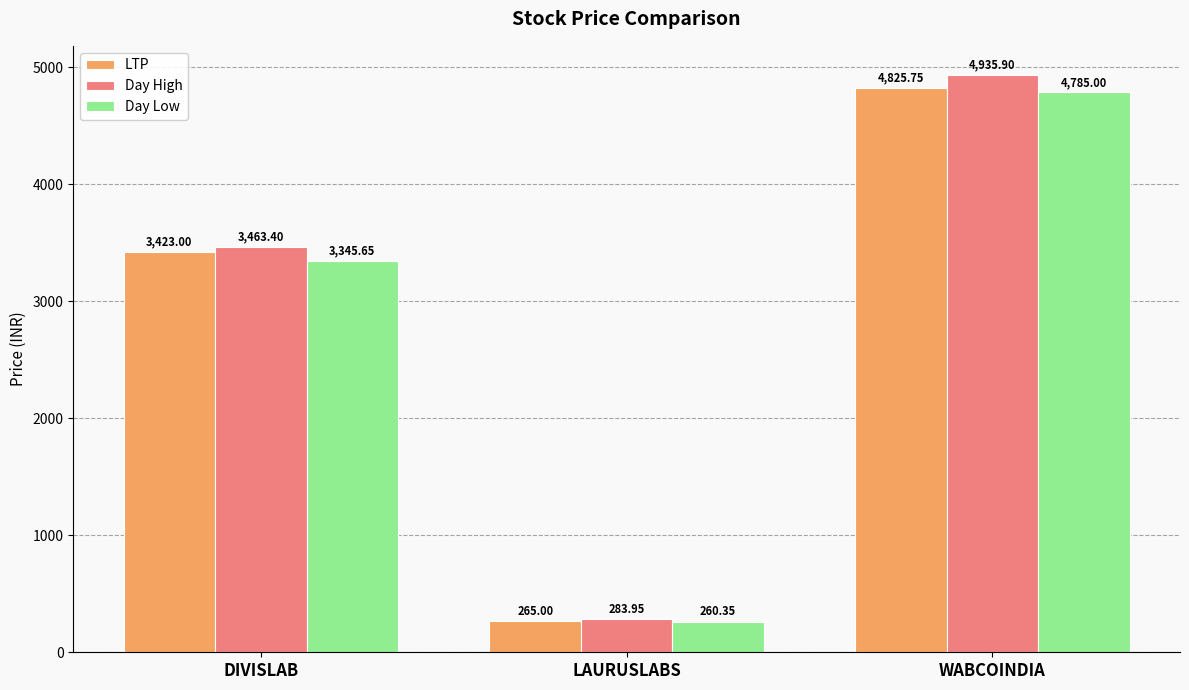

Where is Day Low nearest to the value 2522?

DIVISLAB